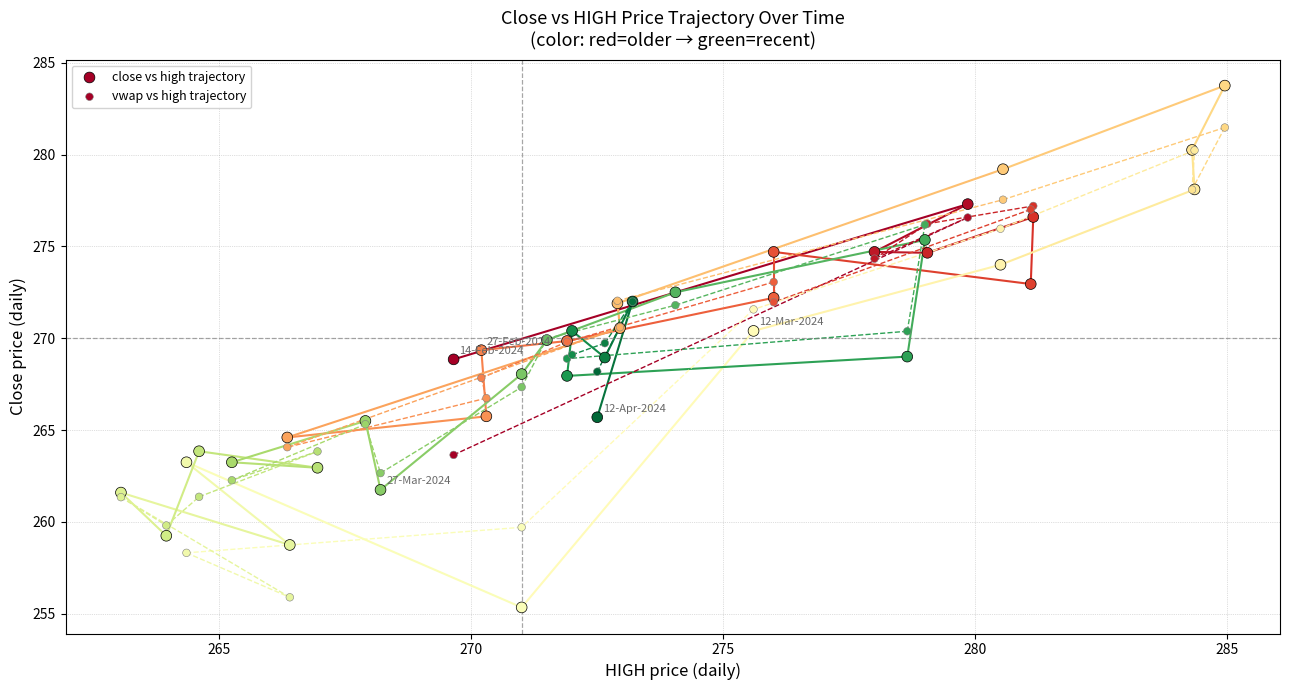

Which series has the largest Y range (max minus min)?

close vs high trajectory